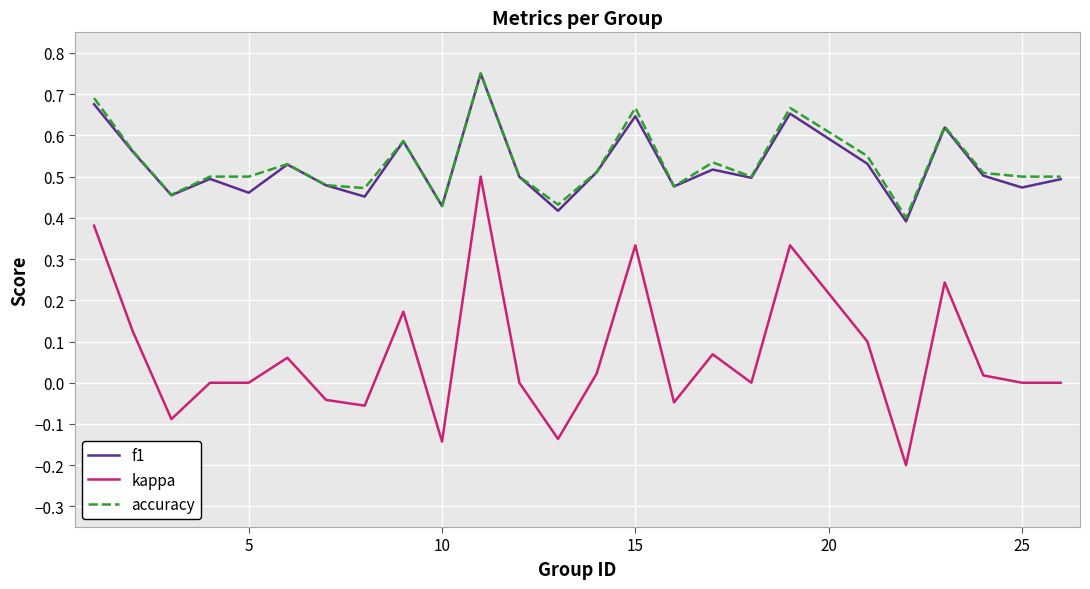

Which series has the largest range (max minus min)?

kappa